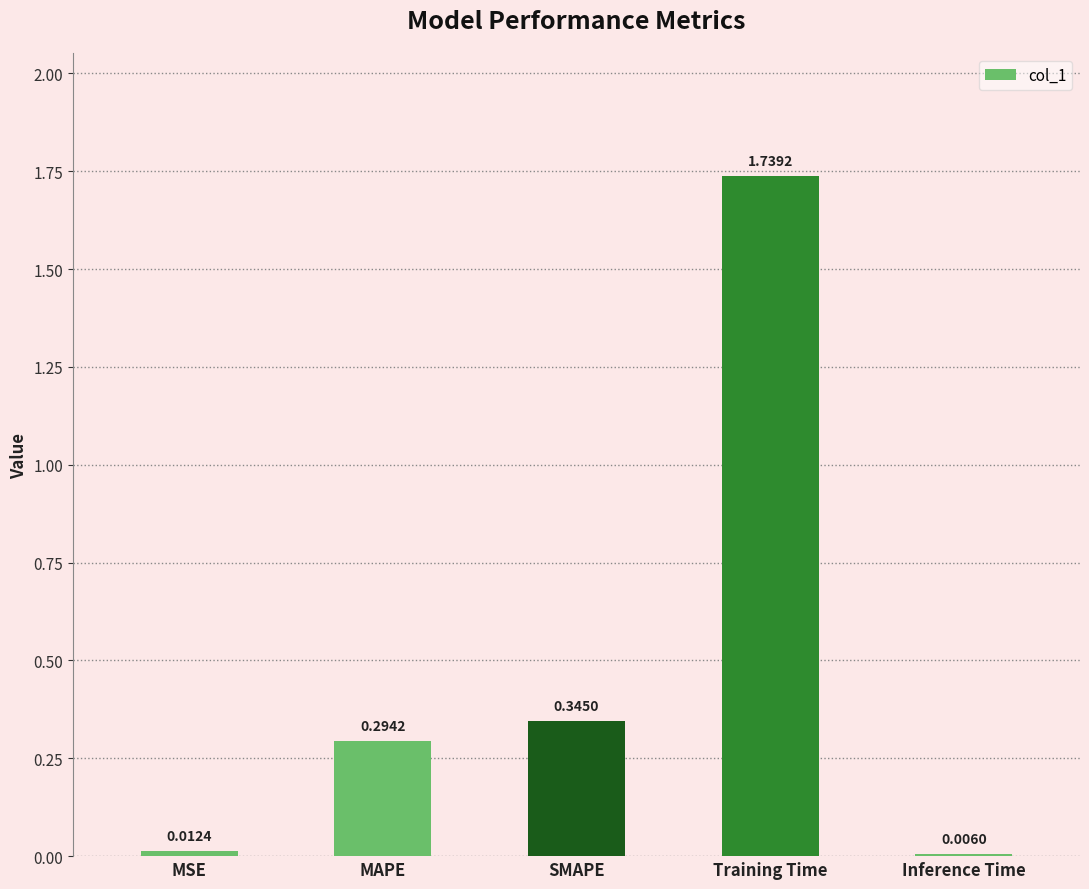

At which label is the value closest to 0?

Inference Time